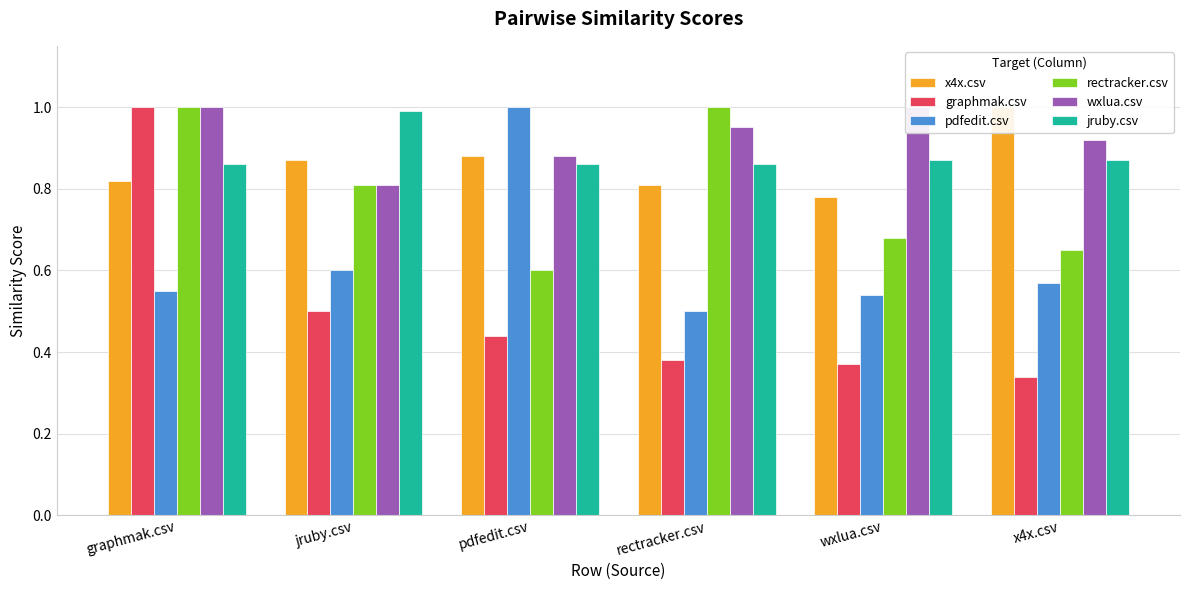

Reading left to right, list all the values displayed in this chart.

x4x.csv: graphmak.csv=0.8	jruby.csv=0.9	pdfedit.csv=0.9	rectracker.csv=0.8	wxlua.csv=0.8	x4x.csv=1.0
graphmak.csv: graphmak.csv=1.0	jruby.csv=0.5	pdfedit.csv=0.4	rectracker.csv=0.4	wxlua.csv=0.4	x4x.csv=0.3
pdfedit.csv: graphmak.csv=0.6	jruby.csv=0.6	pdfedit.csv=1.0	rectracker.csv=0.5	wxlua.csv=0.5	x4x.csv=0.6
rectracker.csv: graphmak.csv=1.0	jruby.csv=0.8	pdfedit.csv=0.6	rectracker.csv=1.0	wxlua.csv=0.7	x4x.csv=0.7
wxlua.csv: graphmak.csv=1.0	jruby.csv=0.8	pdfedit.csv=0.9	rectracker.csv=0.9	wxlua.csv=1.0	x4x.csv=0.9
jruby.csv: graphmak.csv=0.9	jruby.csv=1.0	pdfedit.csv=0.9	rectracker.csv=0.9	wxlua.csv=0.9	x4x.csv=0.9